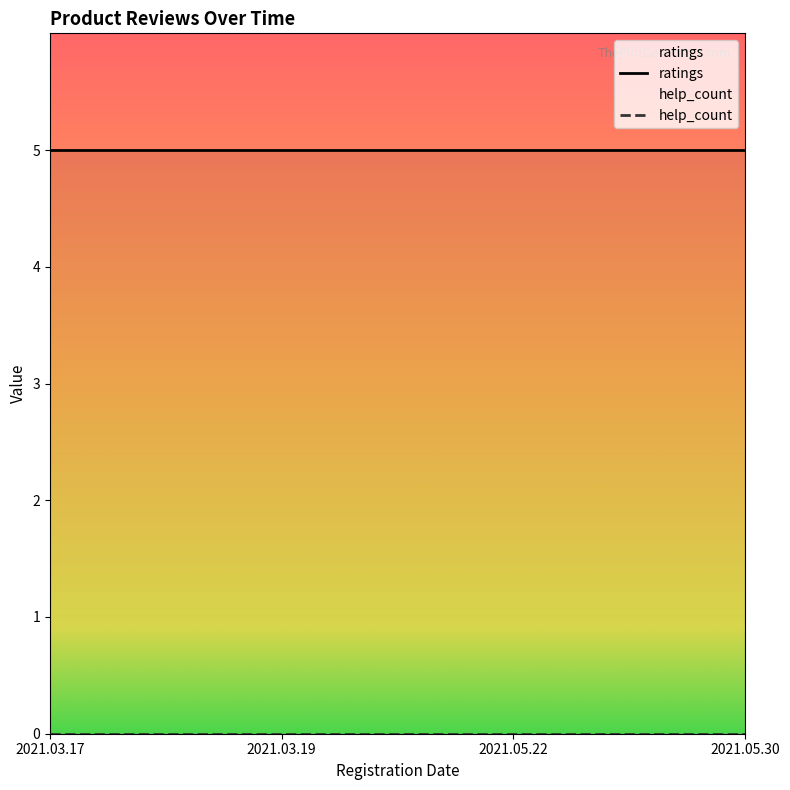

Rank the series at 2021.05.22 from highest to lowest value.

ratings, help_count